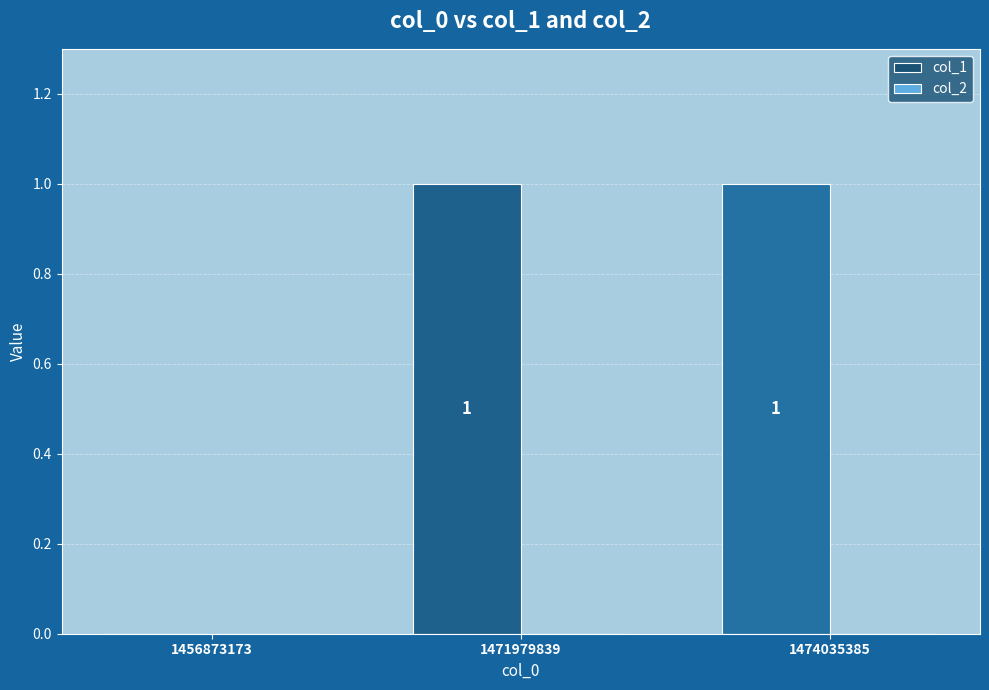

How many values are between 0 and 1?

3